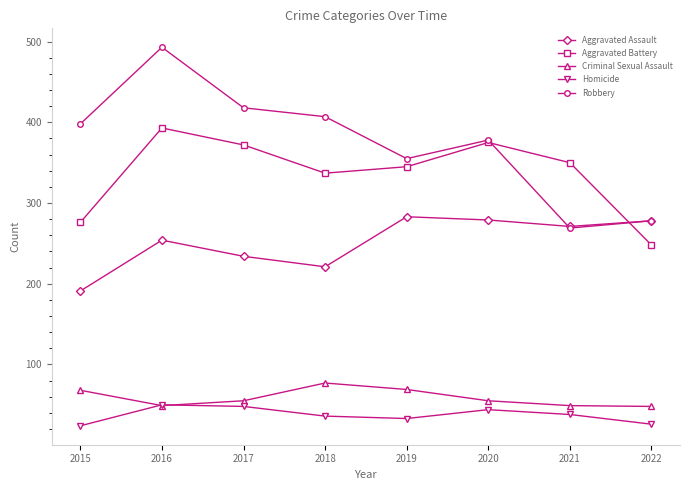

List the series in order of their peak value, highest first.

Robbery, Aggravated Battery, Aggravated Assault, Criminal Sexual Assault, Homicide